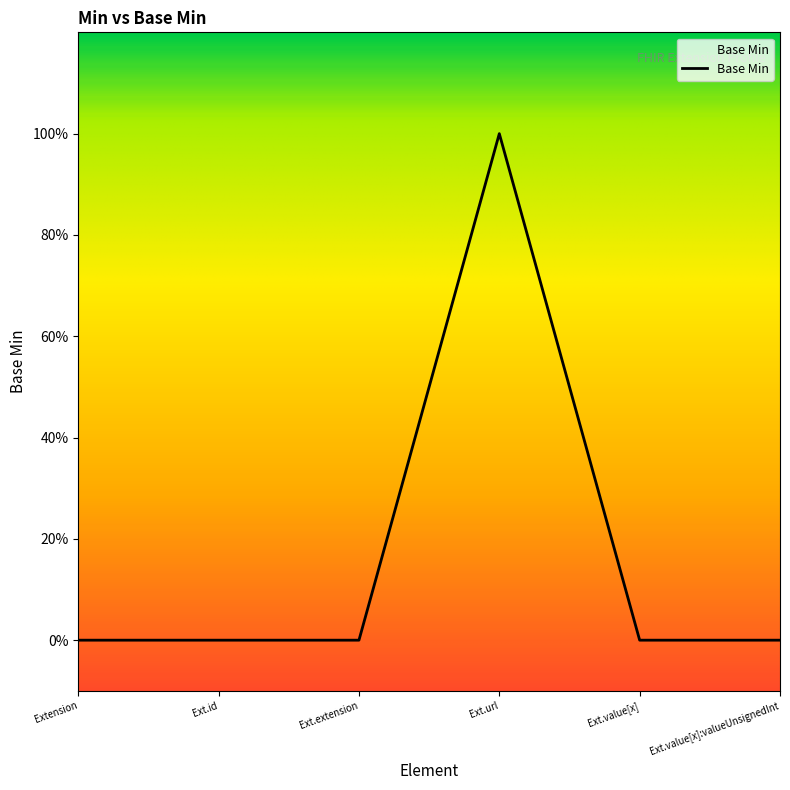

Reading left to right, what are all the values shown in this chart?

0	0	0	1	0	0